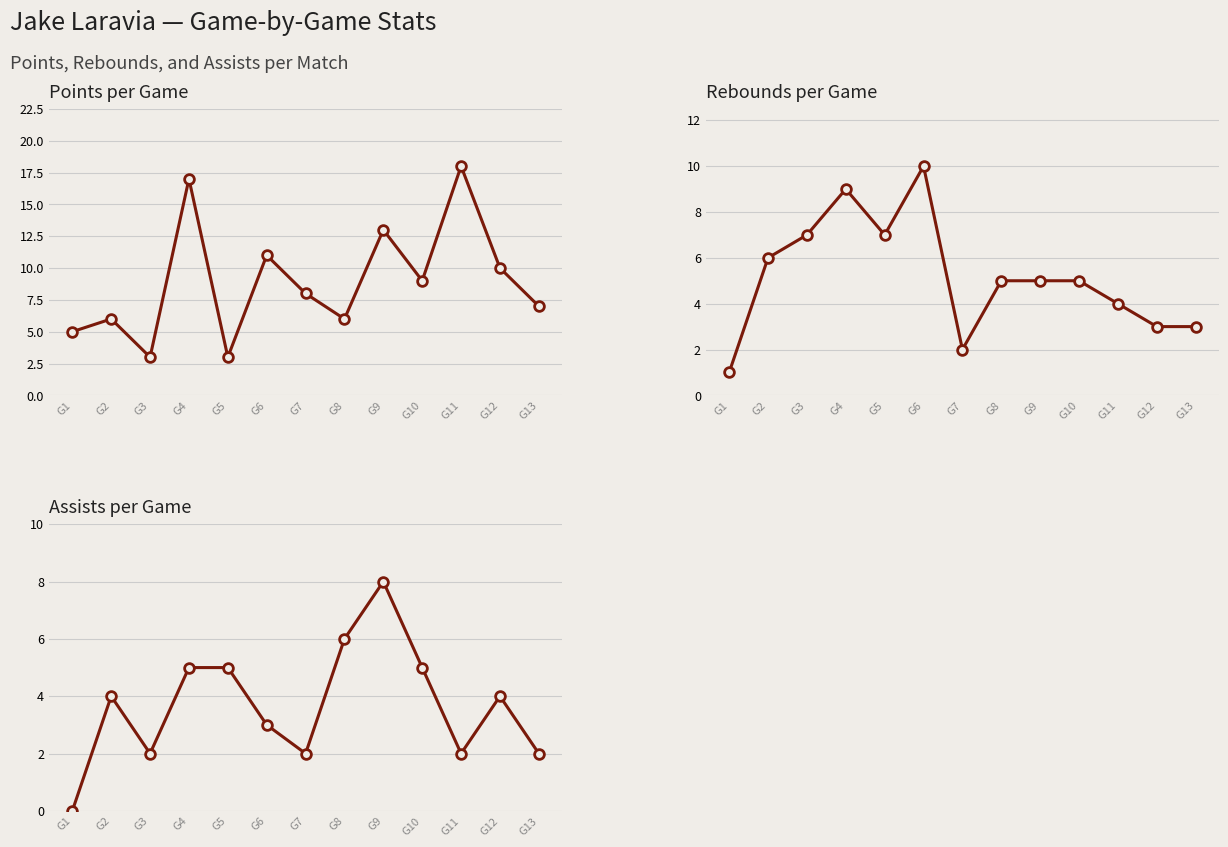

Which series has the largest total across all categories?

Points